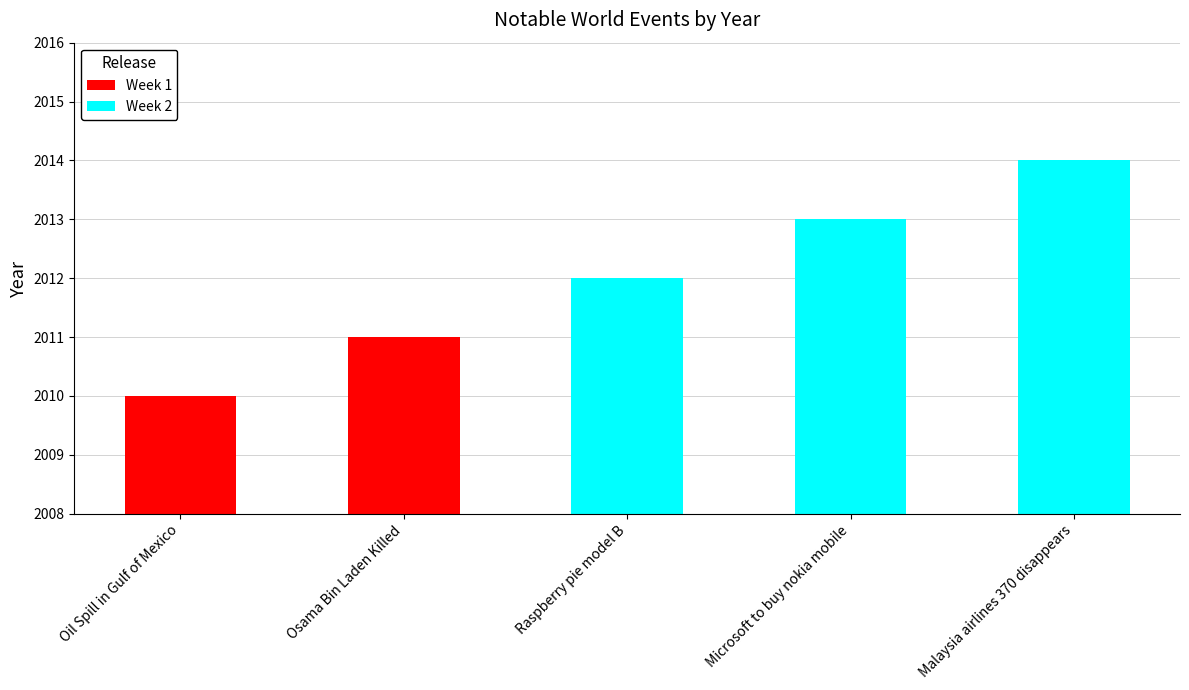

What is the average value?

2012